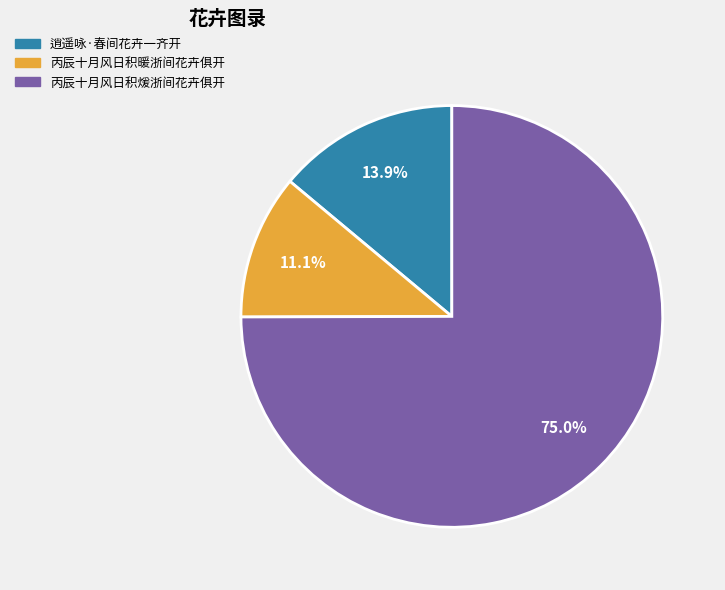

To the nearest percent, what portion does 丙辰十月风日积煖浙间花卉俱开 represent?

75%